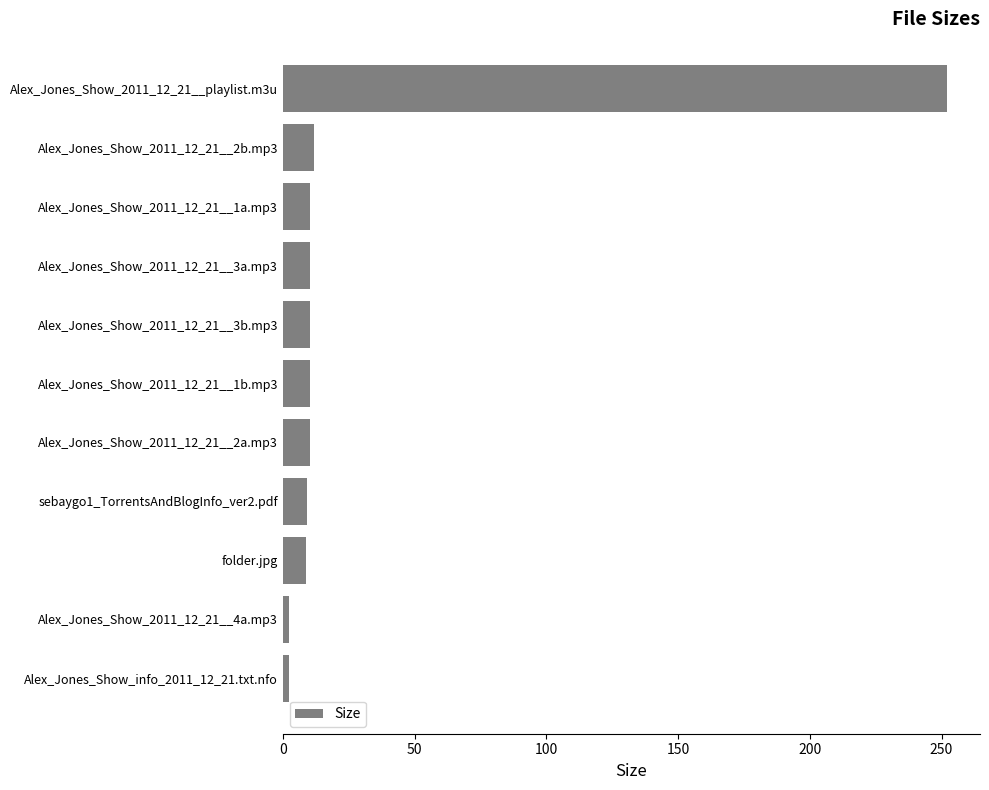

What is the value of the 7th bar from the top?

10.3